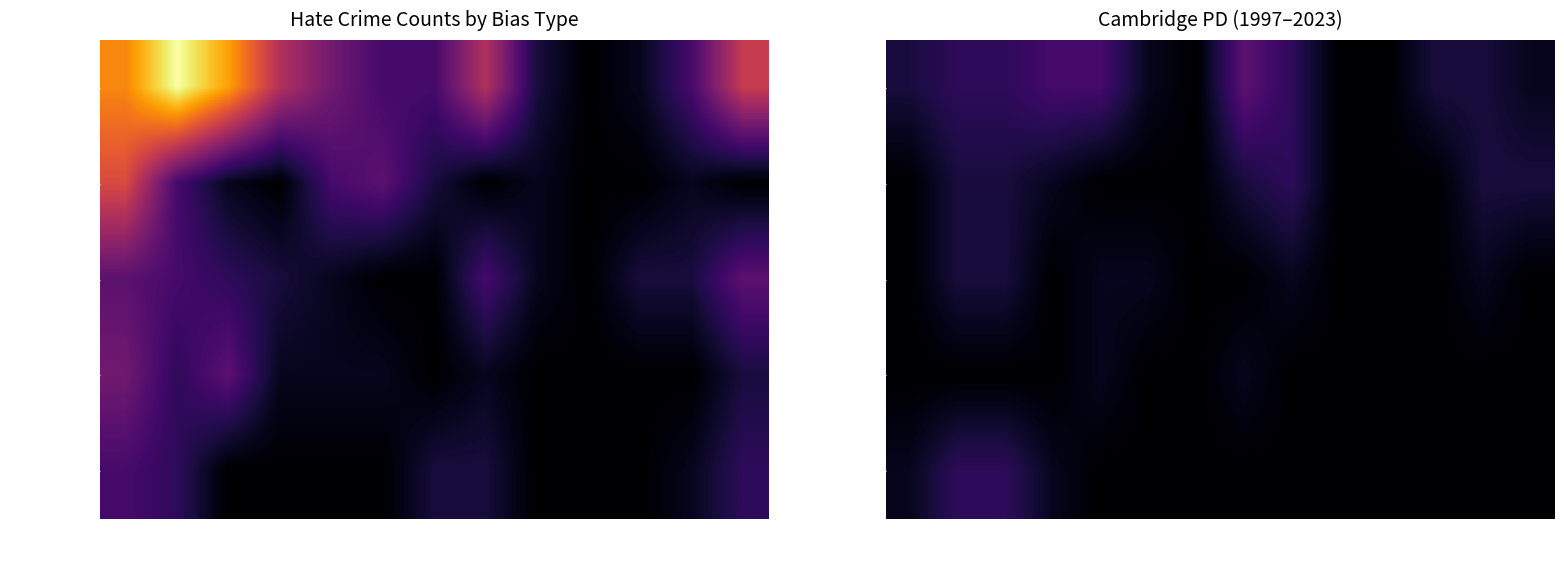

What value does the Anti-Black series have at 2002?

3